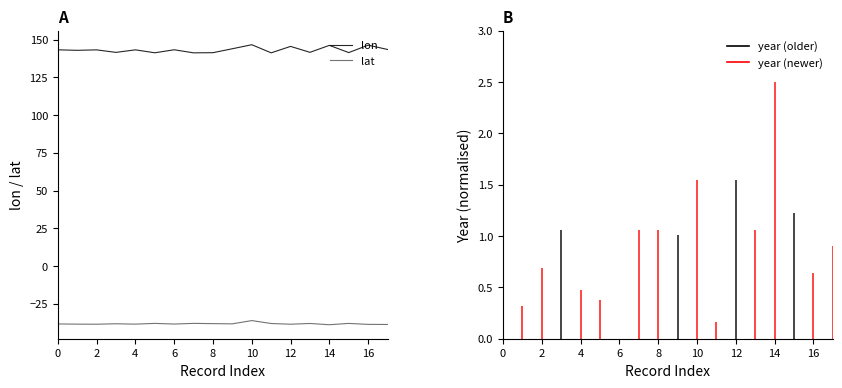

Is this an area chart (filled region under the line)?

No